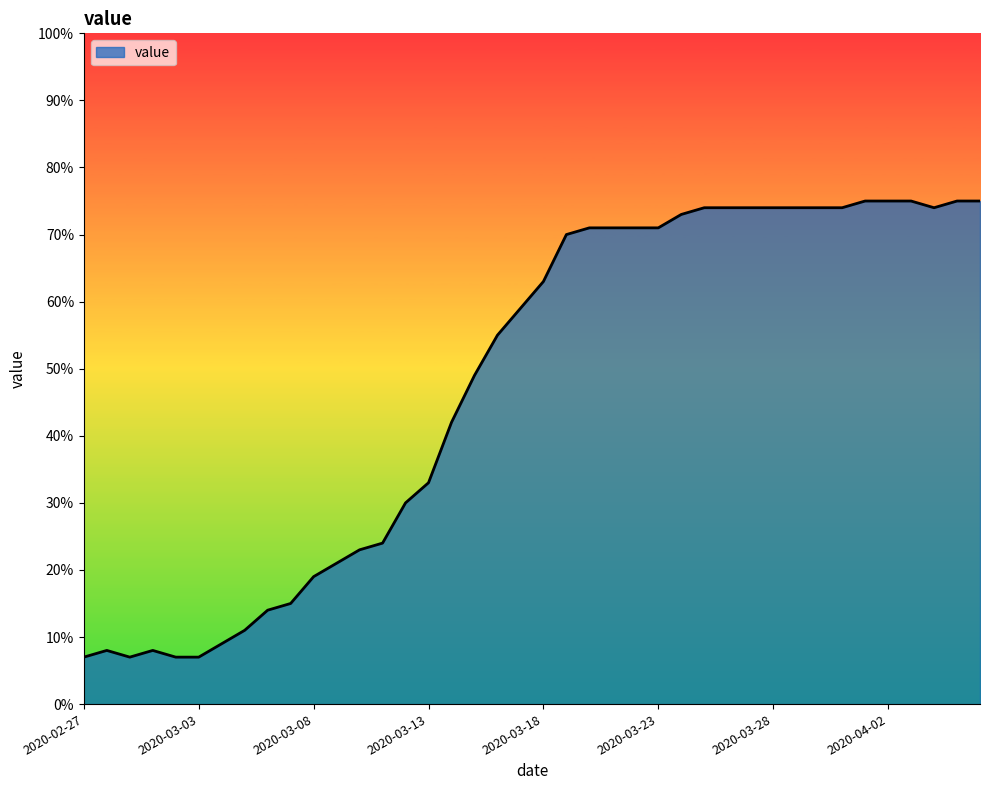

Reading left to right, list all the values displayed in this chart.

7	8	7	8	7	7	9	11	14	15	19	21	23	24	30	33	42	49	55	59	63	70	71	71	71	71	73	74	74	74	74	74	74	74	75	75	75	74	75	75